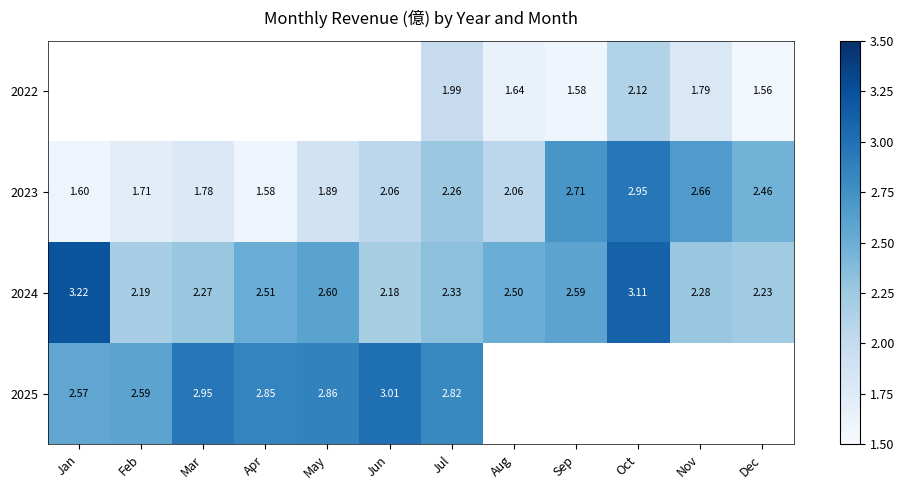

Rank the categories by 2024 value from highest to lowest.

Jan, Oct, May, Sep, Apr, Aug, Jul, Nov, Mar, Dec, Feb, Jun